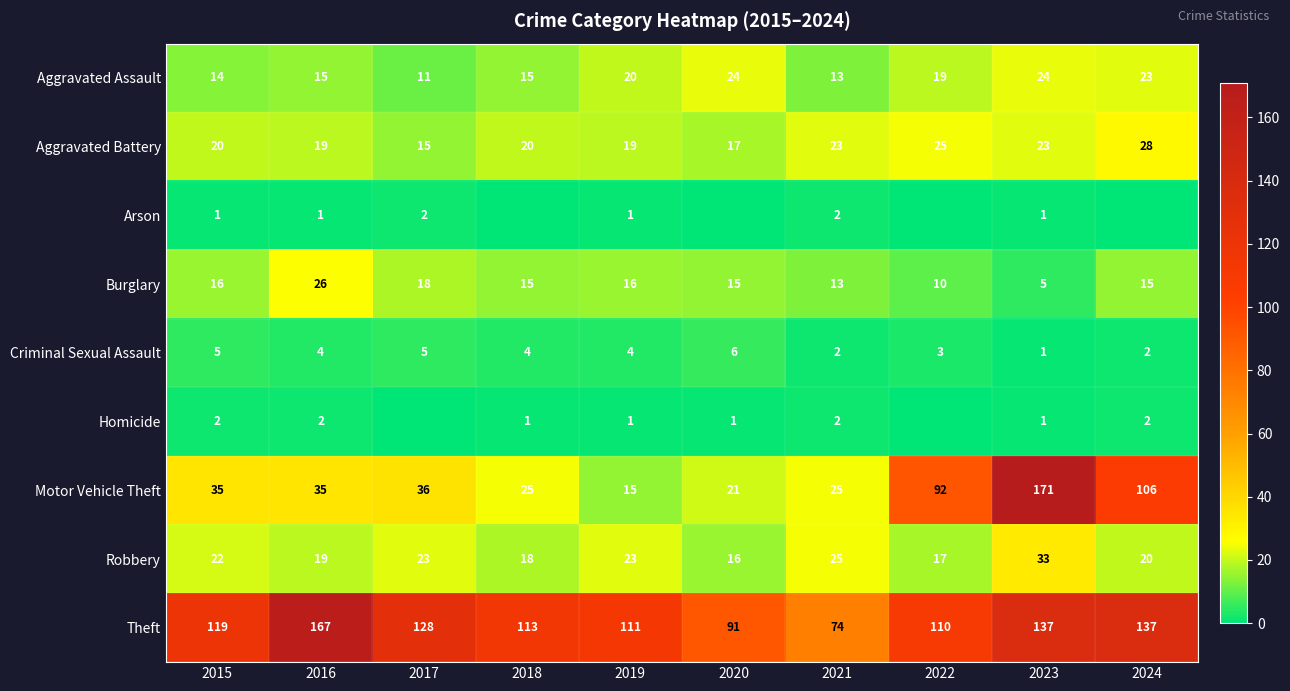

Count the number of data series in this chart.

9